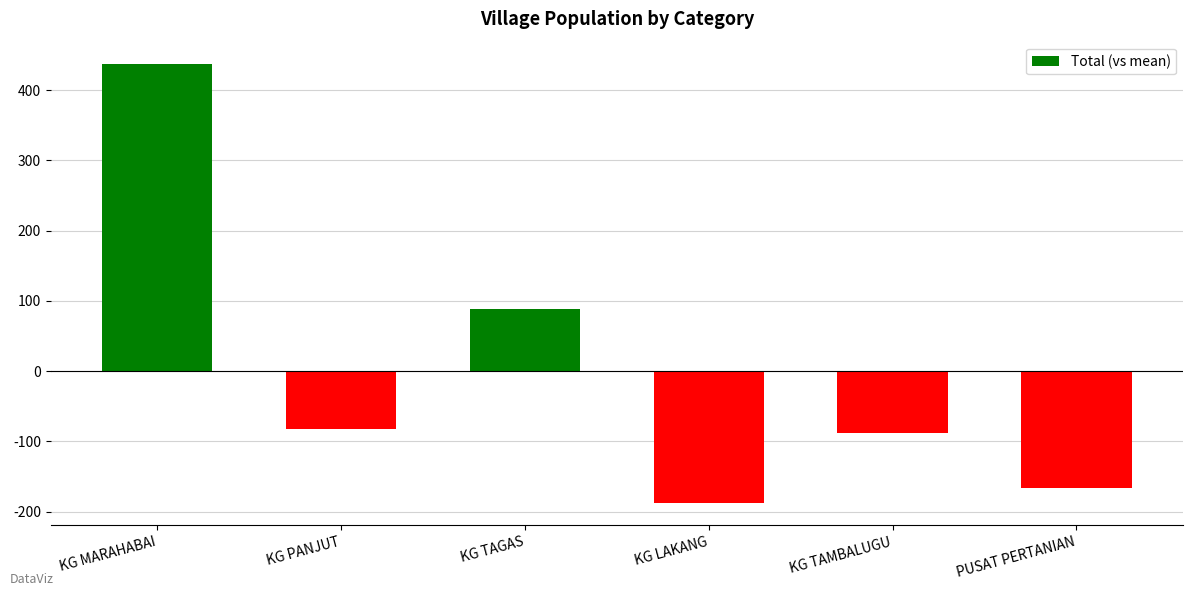

Are the bars horizontal?

No